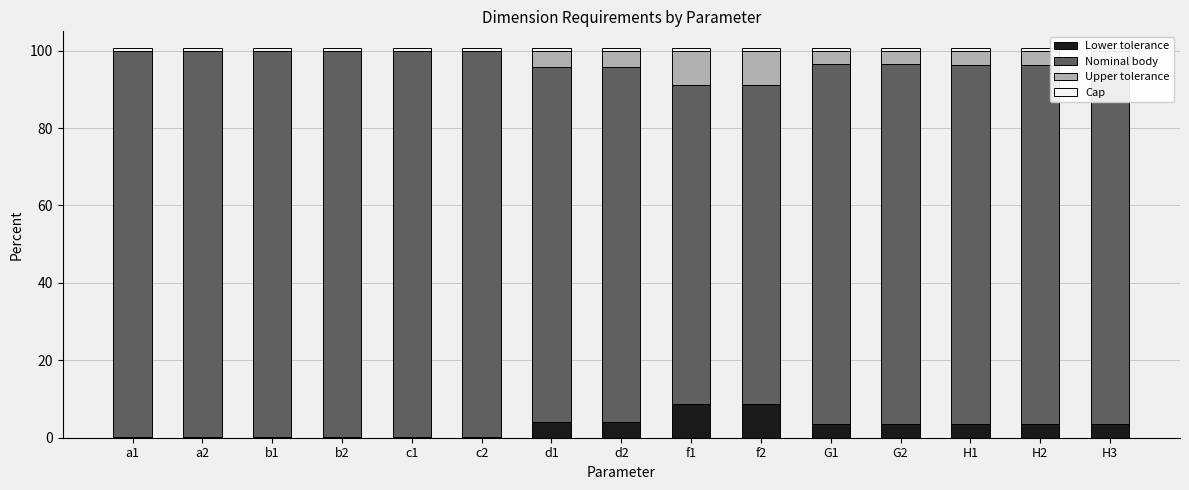

What is the difference between the maximum and minimum values in the Nominal body series?

17.4